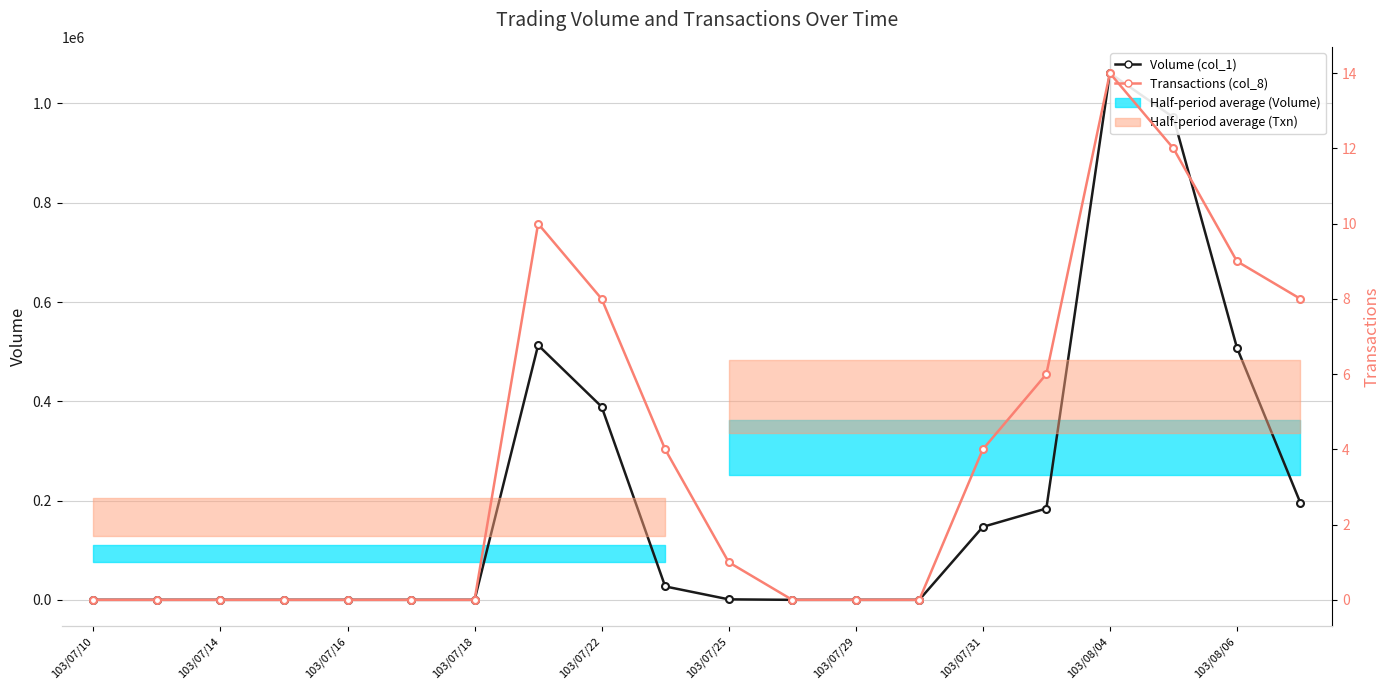

True or false: Transactions (col_8) has a value of 9 at 103/08/06.

True